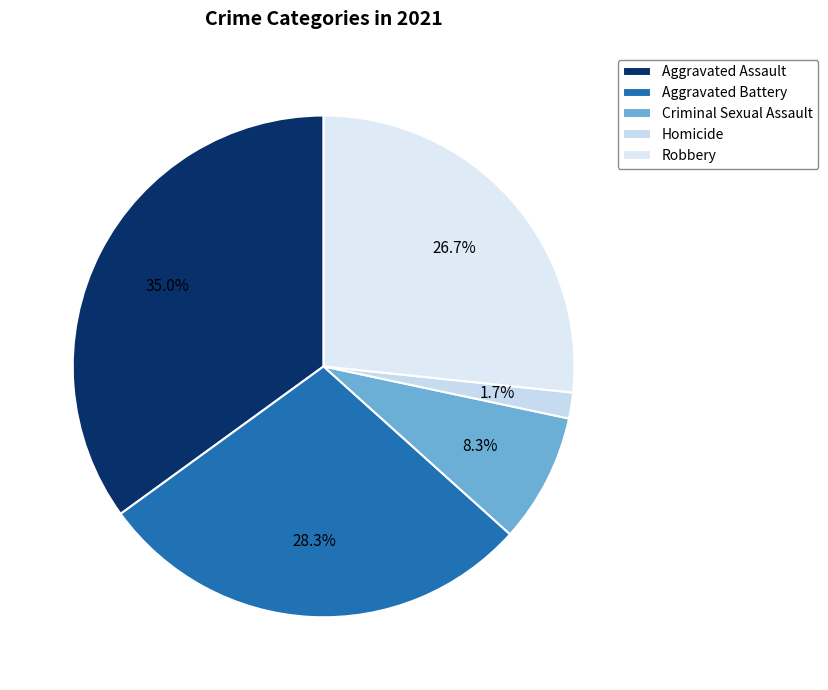

How many slices are in this pie chart?

5